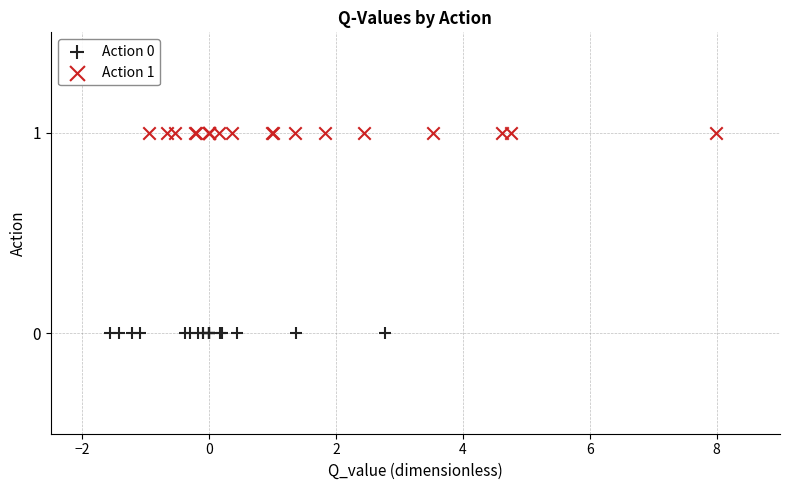

Which series contains the highest Y value?

Action 1